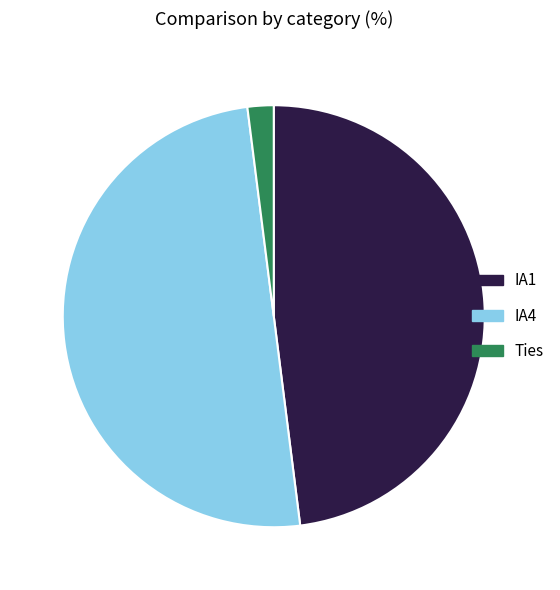

The IA4 slice represents 50% of the pie. True or false?

True